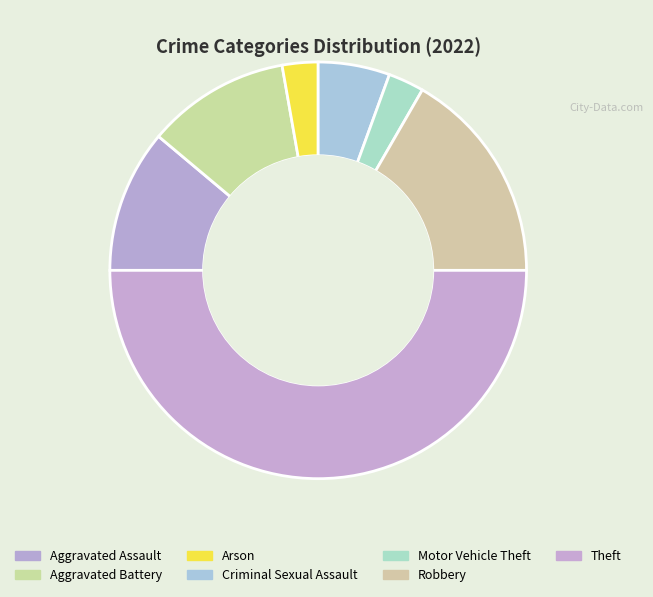

Do Robbery and Theft together represent more than half of the pie?

Yes